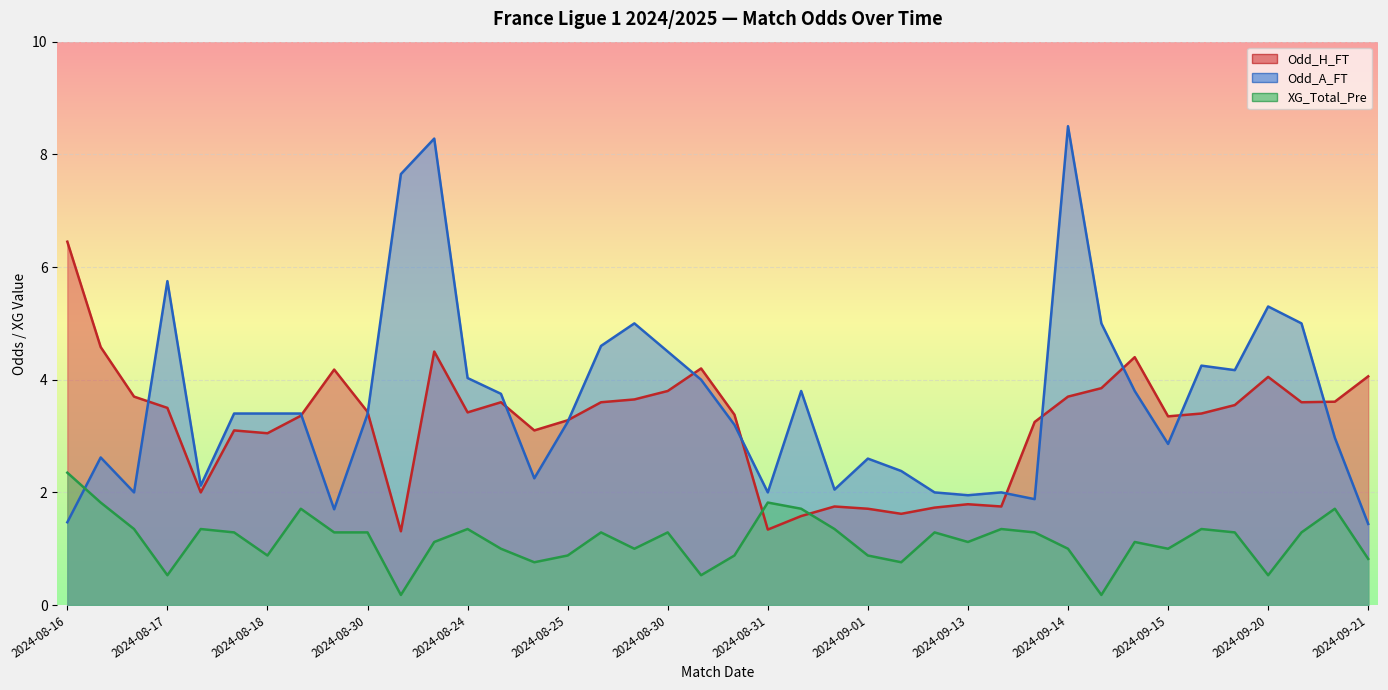

Which category has the lowest value in the Odd_A_FT series?

2024-09-21